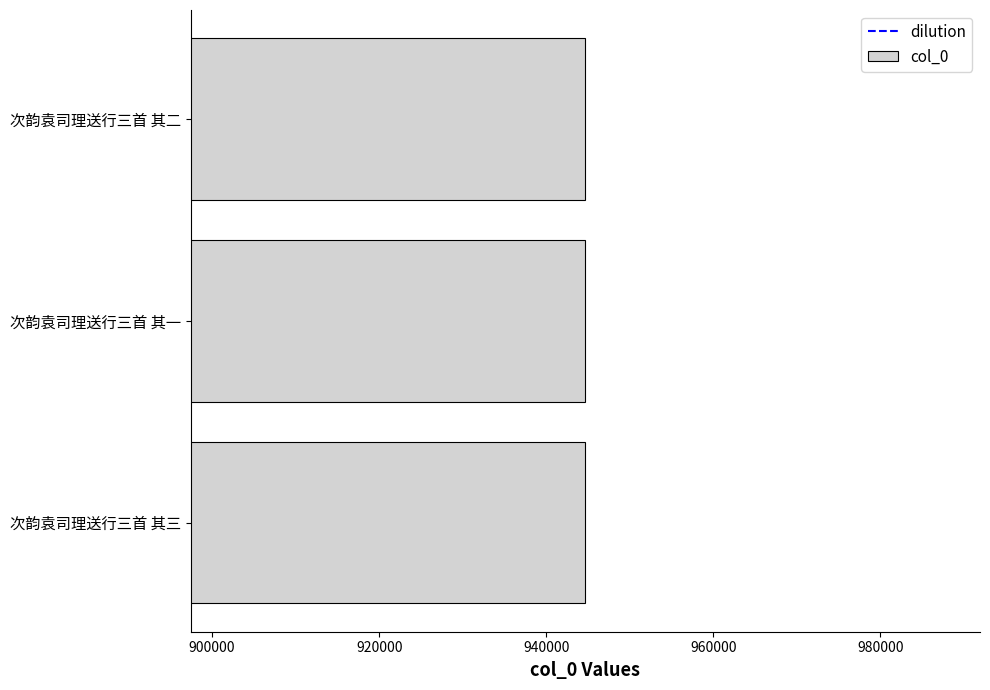

Approximately how many times larger is the value at 次韵袁司理送行三首 其三 compared to 次韵袁司理送行三首 其一?

1.0